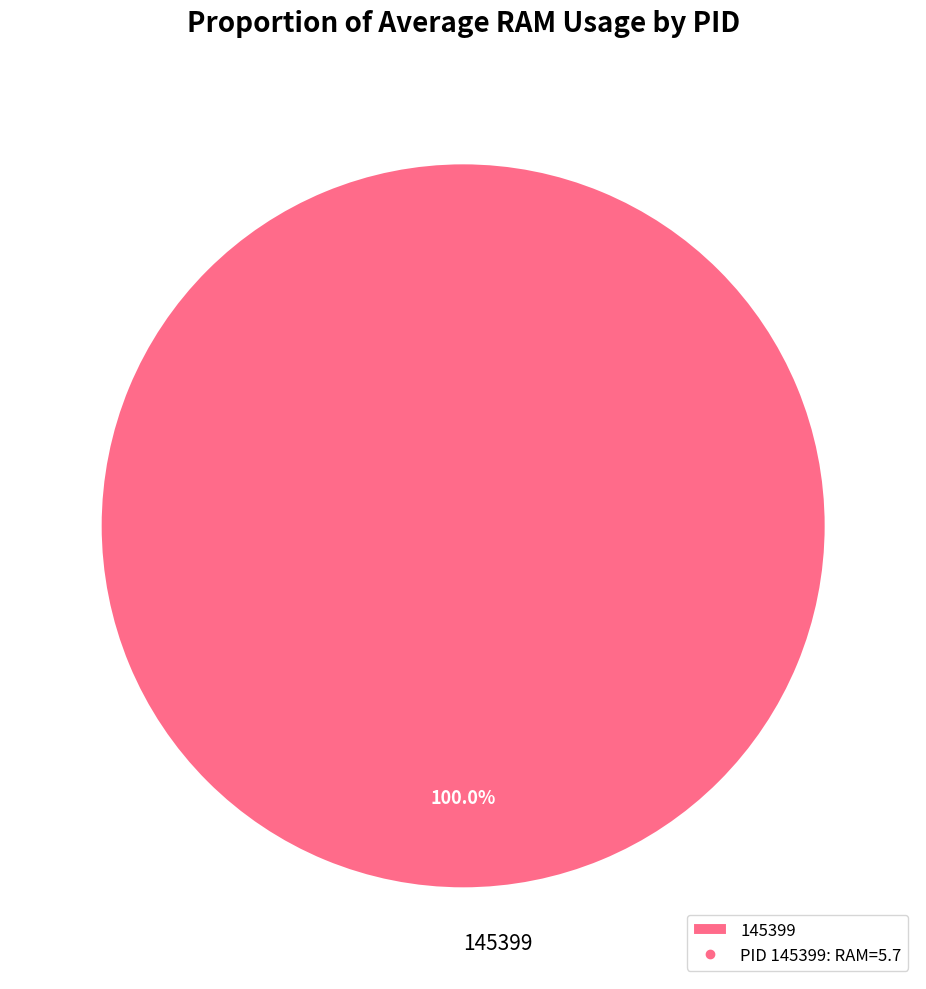

Rank the categories by value from lowest to highest.

145399